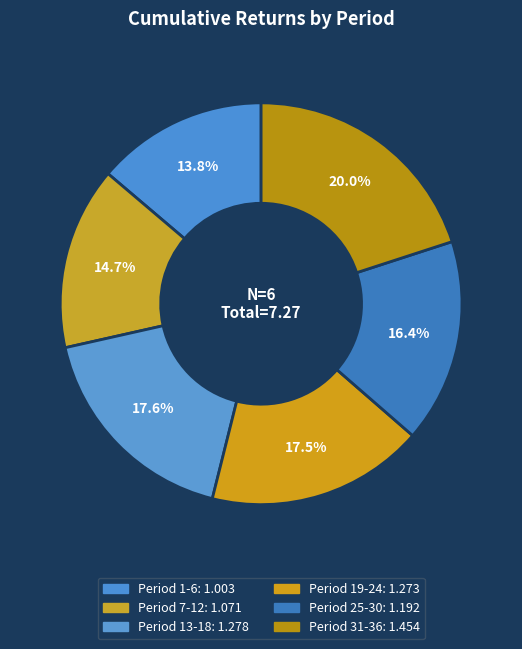

Combined, what portion of the pie is Period 25-30 and Period 31-36?

36.4%